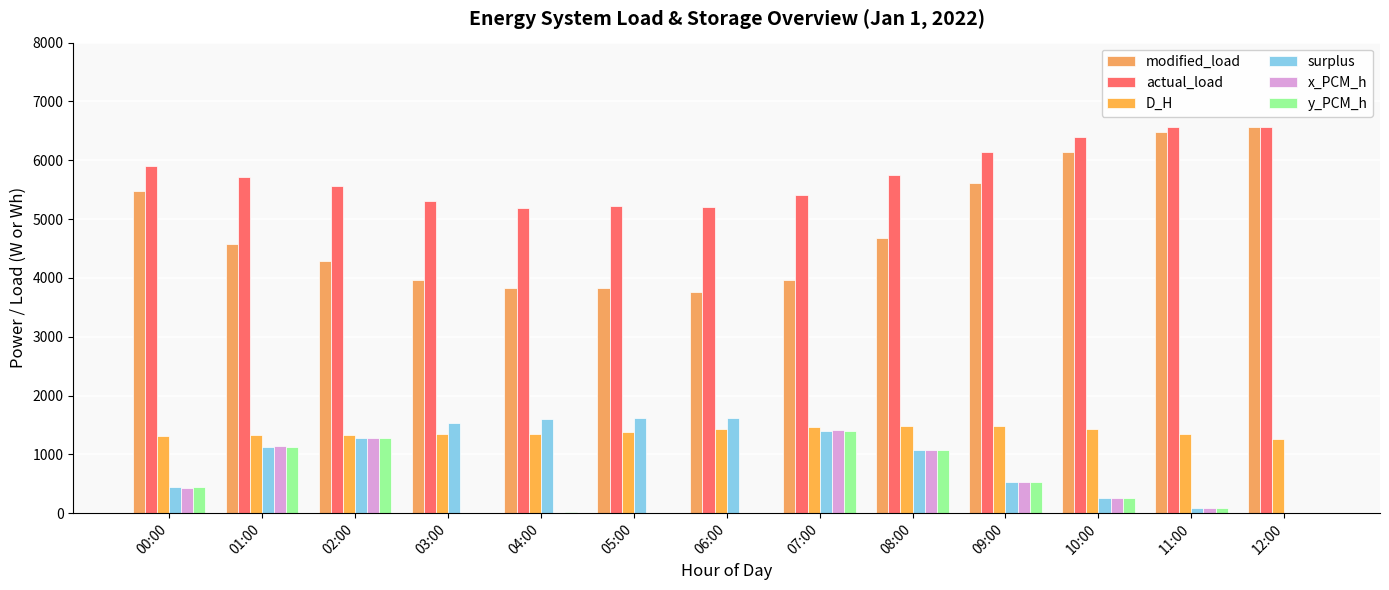

Is it true that D_H equals 2073.7 at 05:00?

False